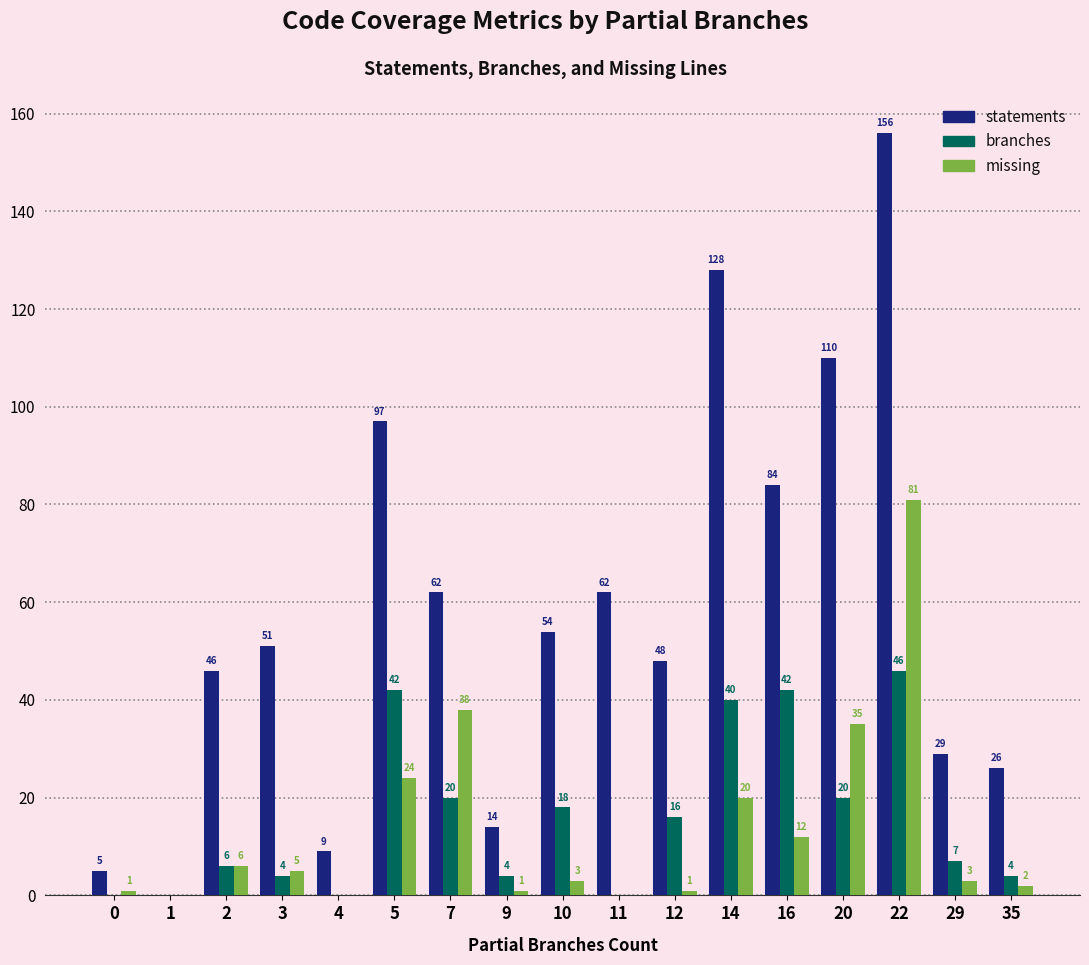

What is the sum of the branches values at 1 and 7?

20